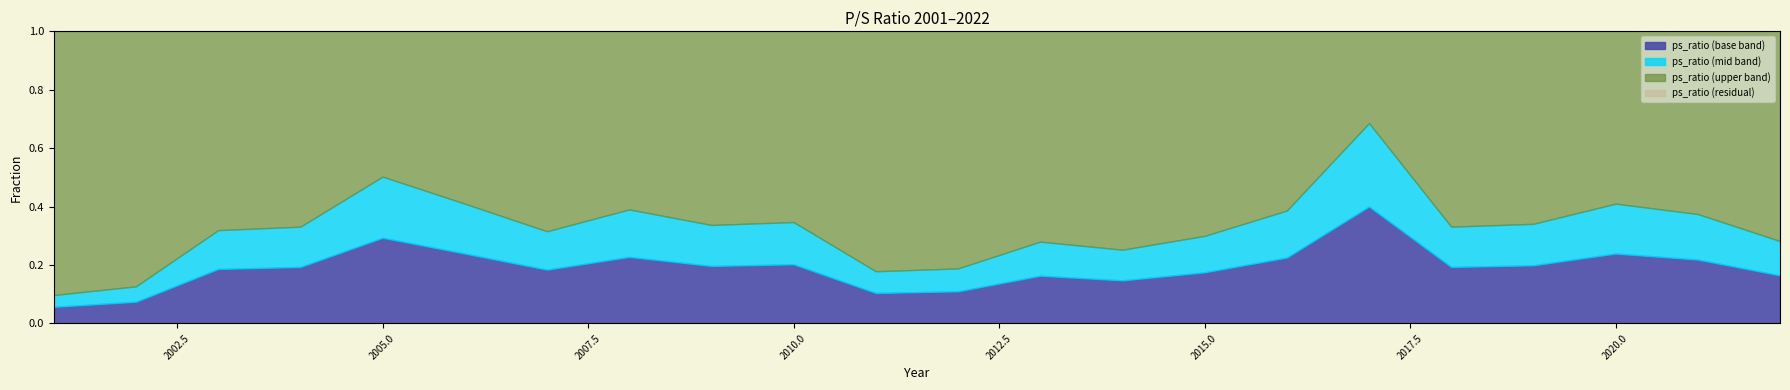

Rank the categories by value from highest to lowest.

2017, 2005, 2006, 2020, 2008, 2016, 2021, 2010, 2019, 2009, 2004, 2018, 2003, 2007, 2015, 2022, 2013, 2014, 2012, 2011, 2002, 2001